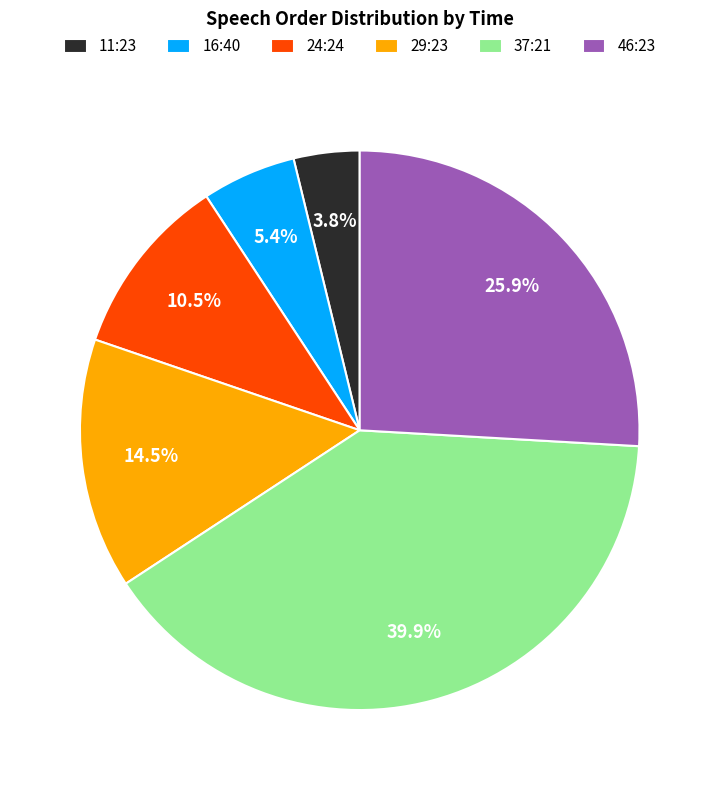

How many segments does this pie chart have?

6